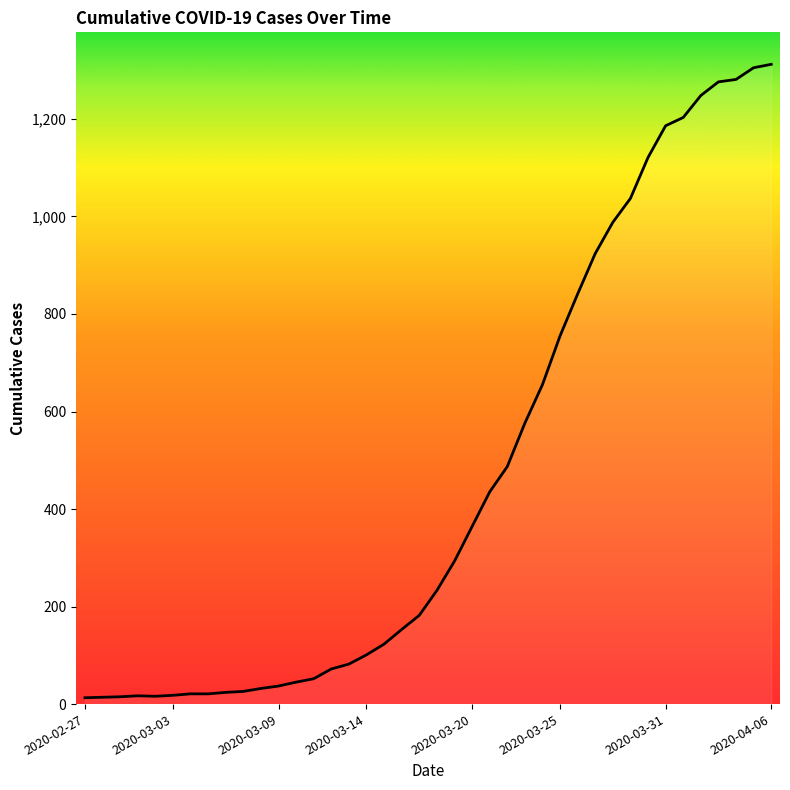

What is the greatest value displayed?

1312